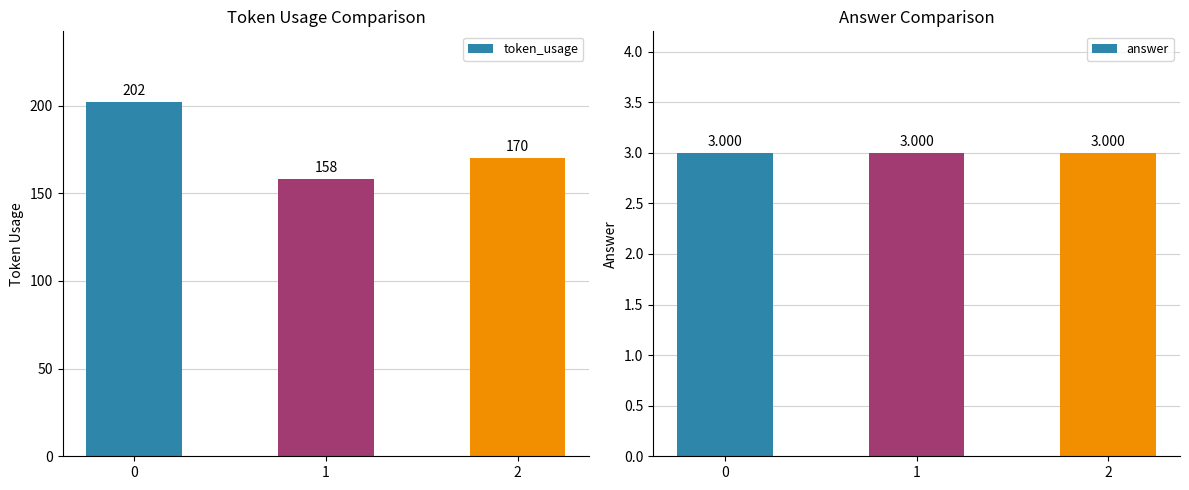

At how many categories does at least one series exceed 95?

3